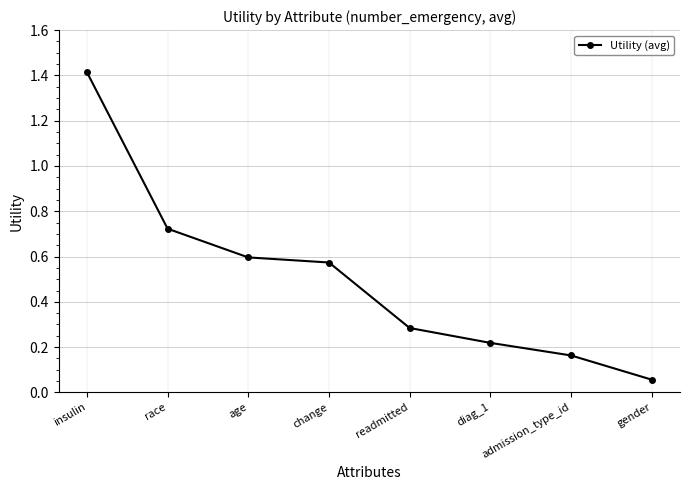

What is the label of the 4th point from the left?

change